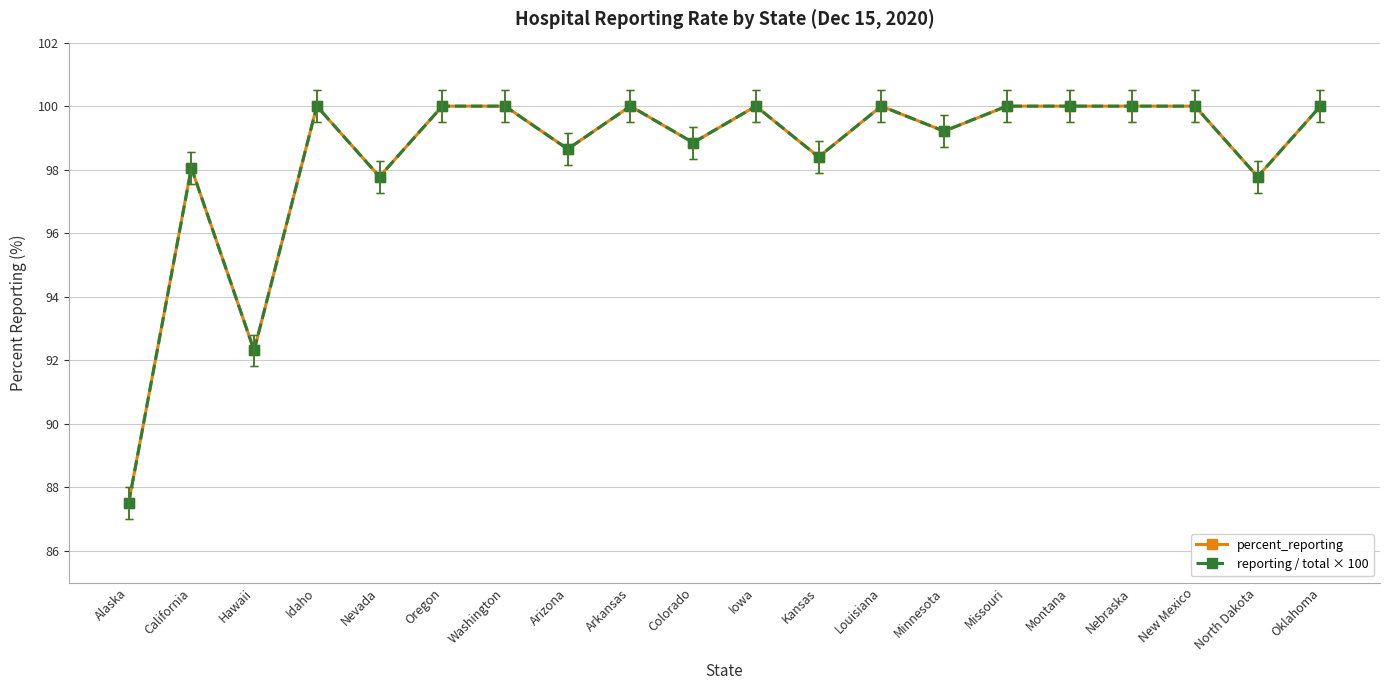

What are all the series names shown in the legend?

percent_reporting, reporting / total × 100